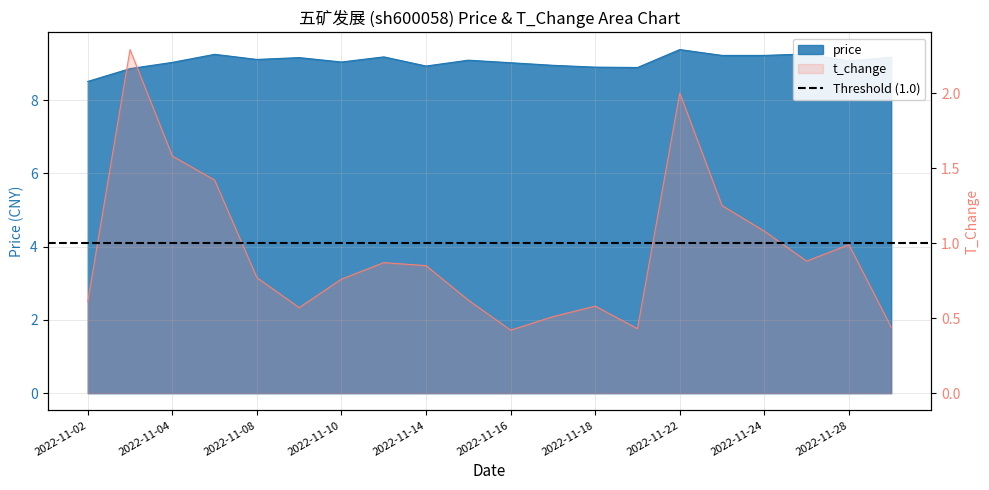

Rank the categories by t_change value from lowest to highest.

2022-11-16, 2022-11-21, 2022-11-29, 2022-11-17, 2022-11-09, 2022-11-18, 2022-11-02, 2022-11-15, 2022-11-10, 2022-11-08, 2022-11-14, 2022-11-11, 2022-11-25, 2022-11-28, 2022-11-24, 2022-11-23, 2022-11-07, 2022-11-04, 2022-11-22, 2022-11-03